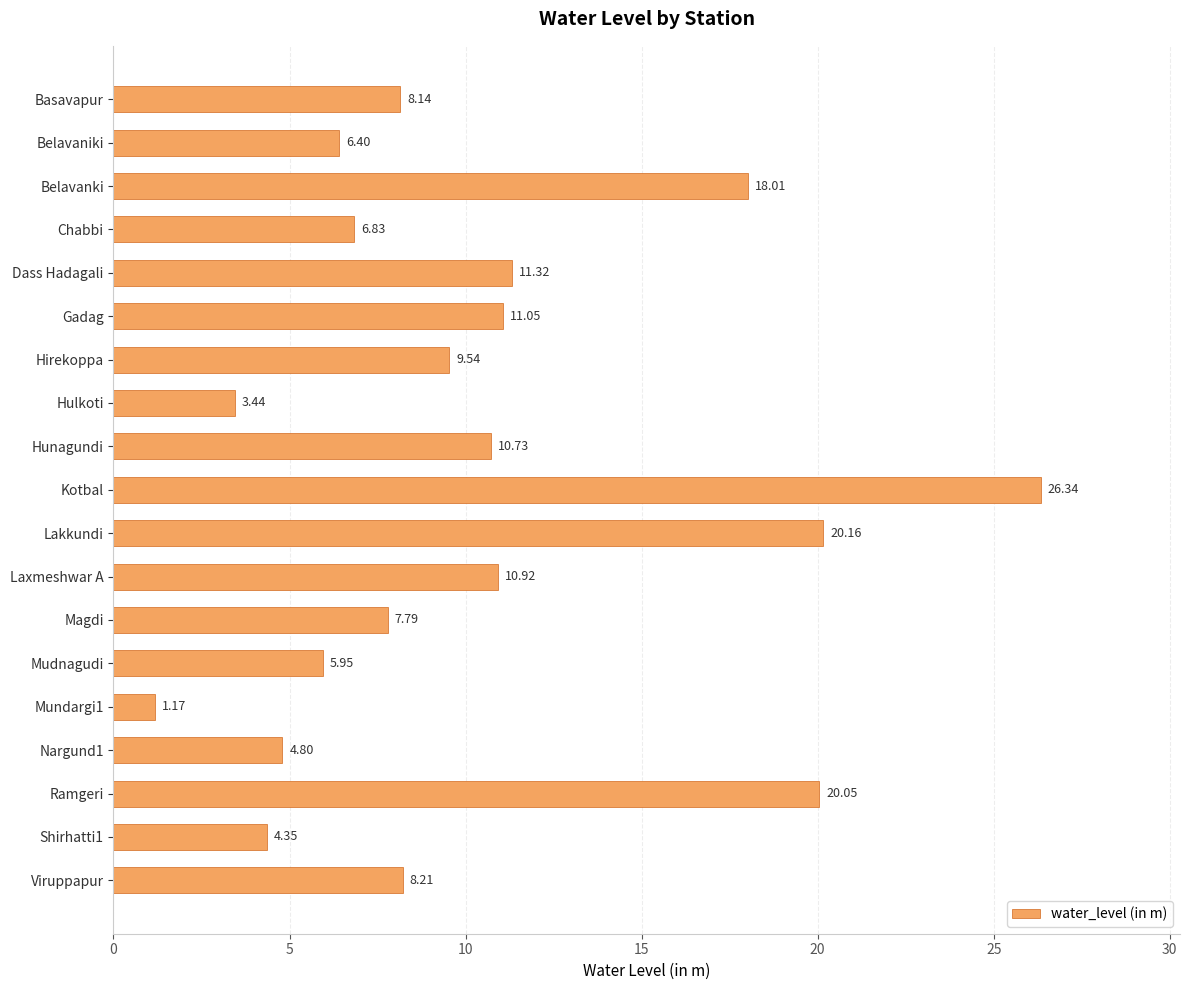

Count the number of values greater than 8.

11